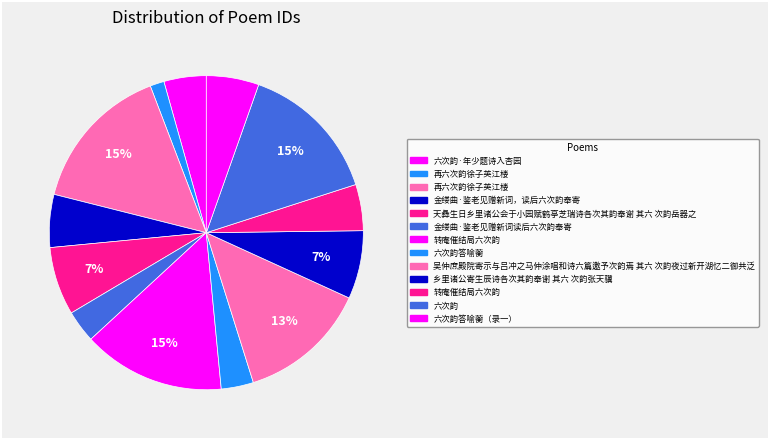

Which slice is the smallest?

再六次韵徐子英江楼